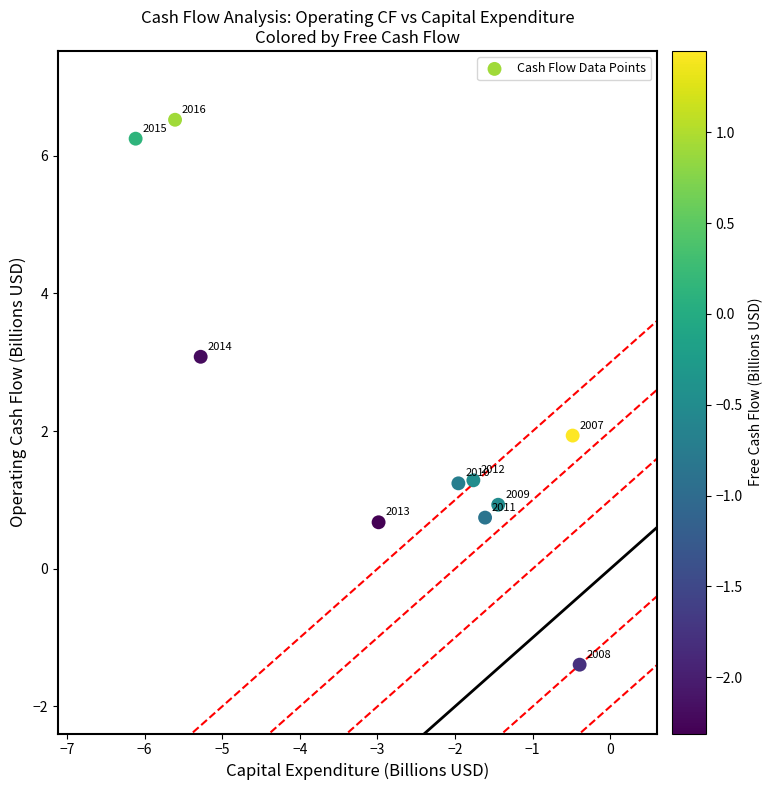

What Y value in the scatter plot is closest to 2?

1.9